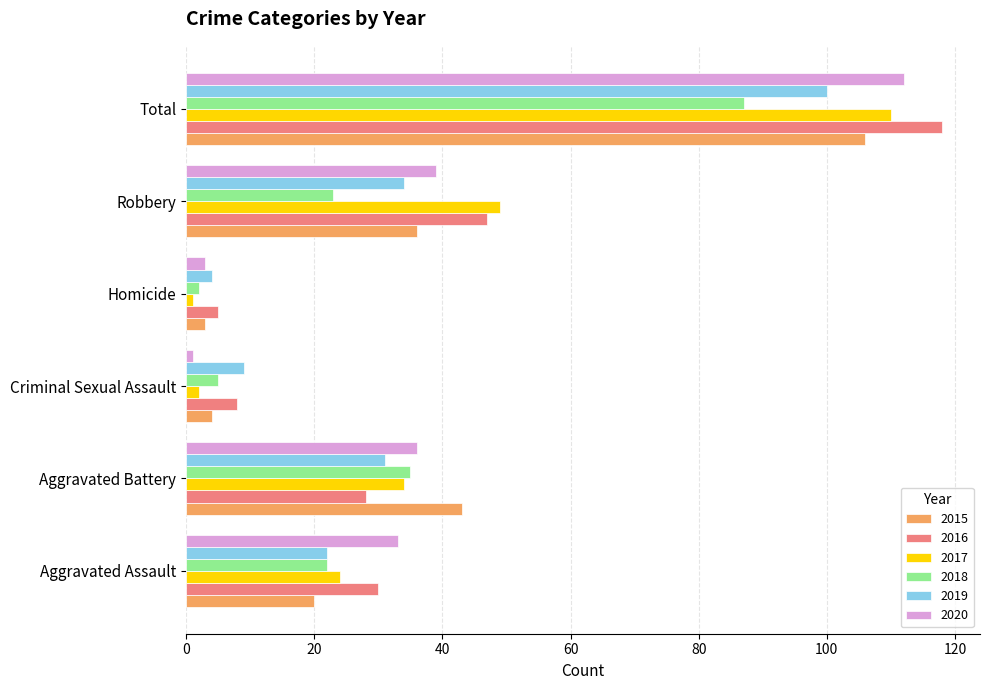

What is the difference between the highest and lowest values at Aggravated Battery?

15